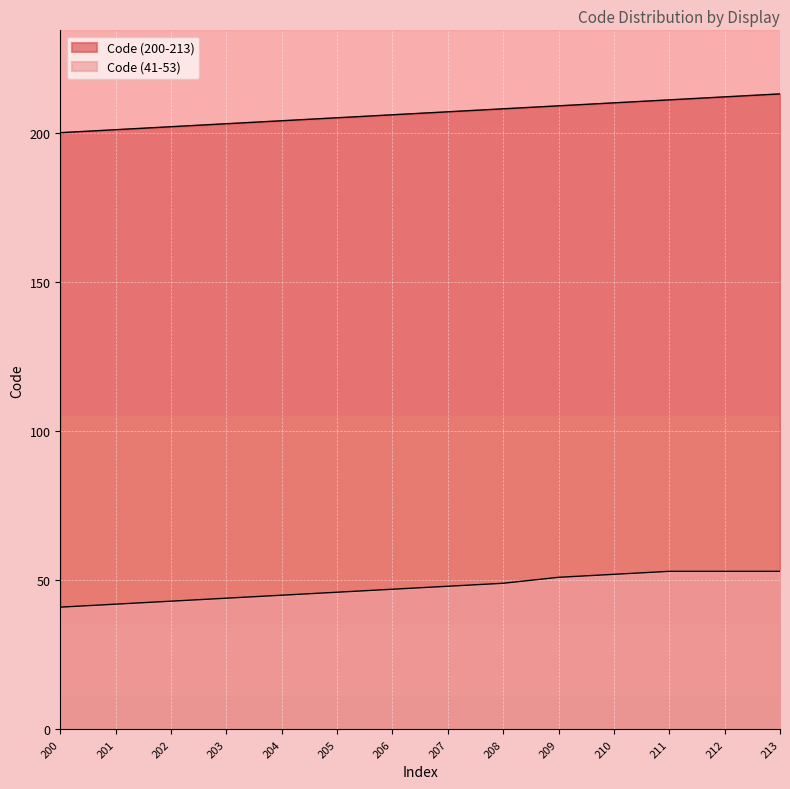

What is the difference between the Code (200-213) values at 201 and 207?

6